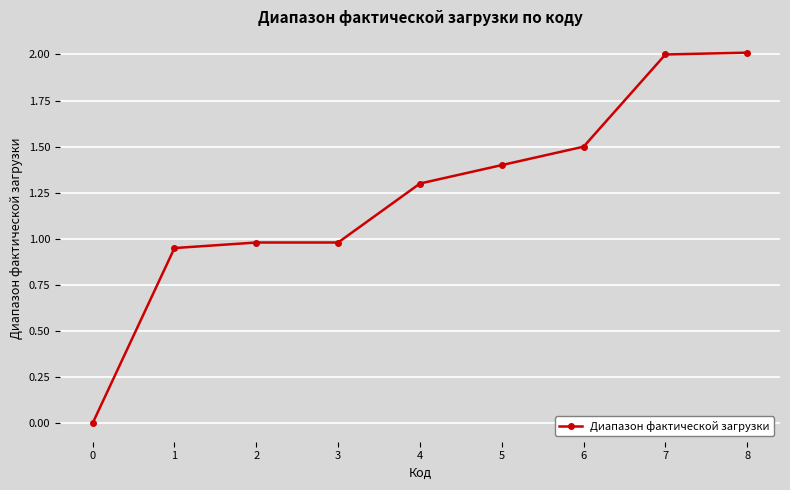

Where does the data first go above 1?

4